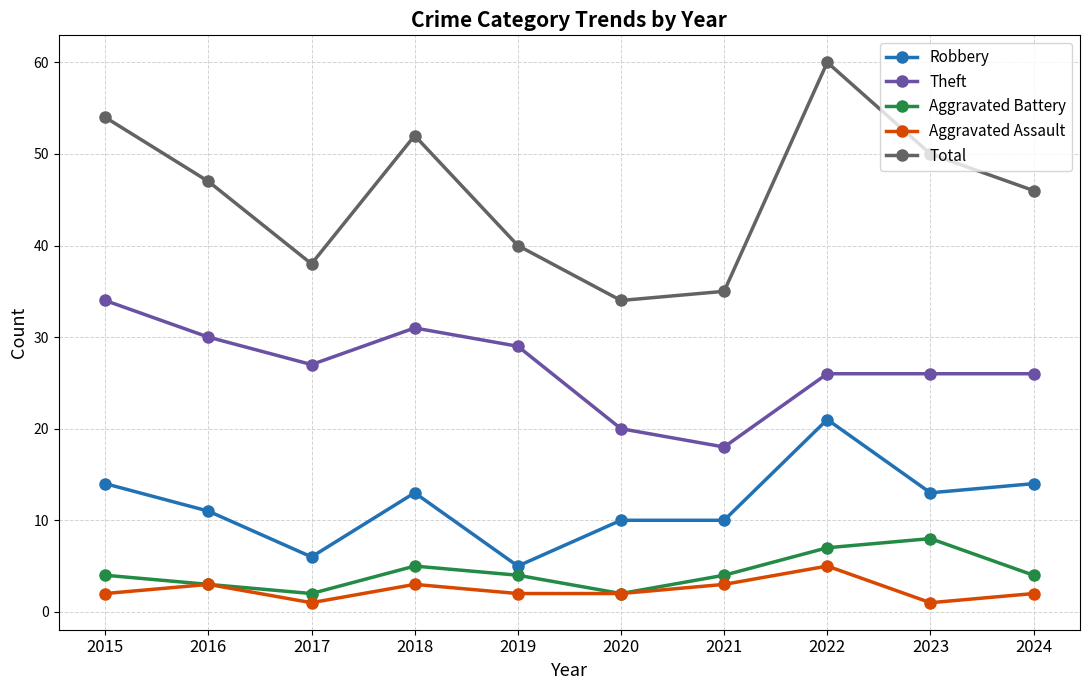

The value of Aggravated Assault at 2018 is 3. True or false?

True